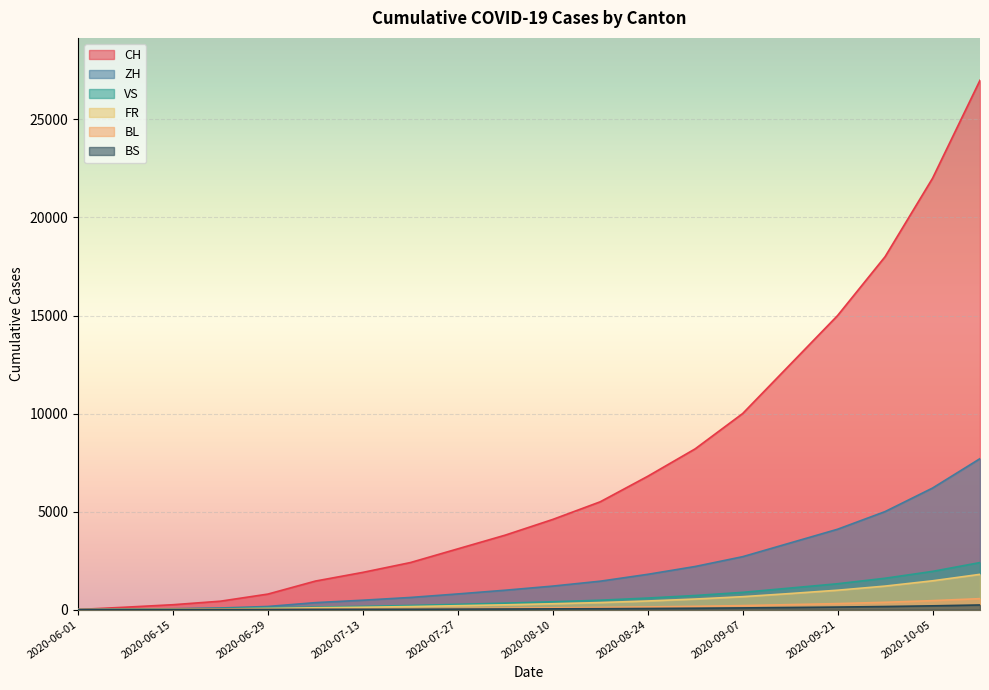

How many lines are shown in the chart?

6